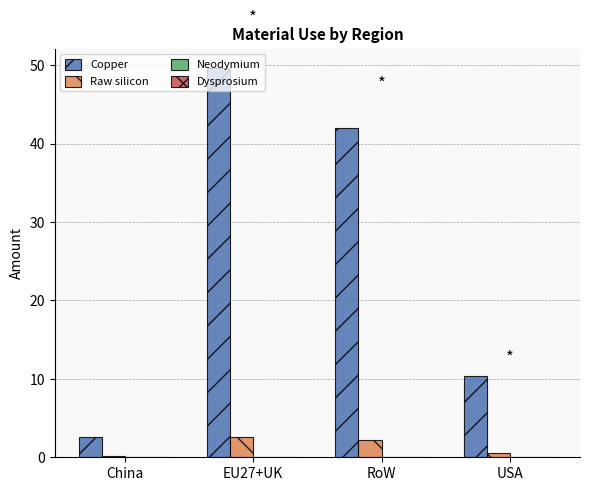

The Raw silicon series shows 2.2 at RoW. True or false?

True